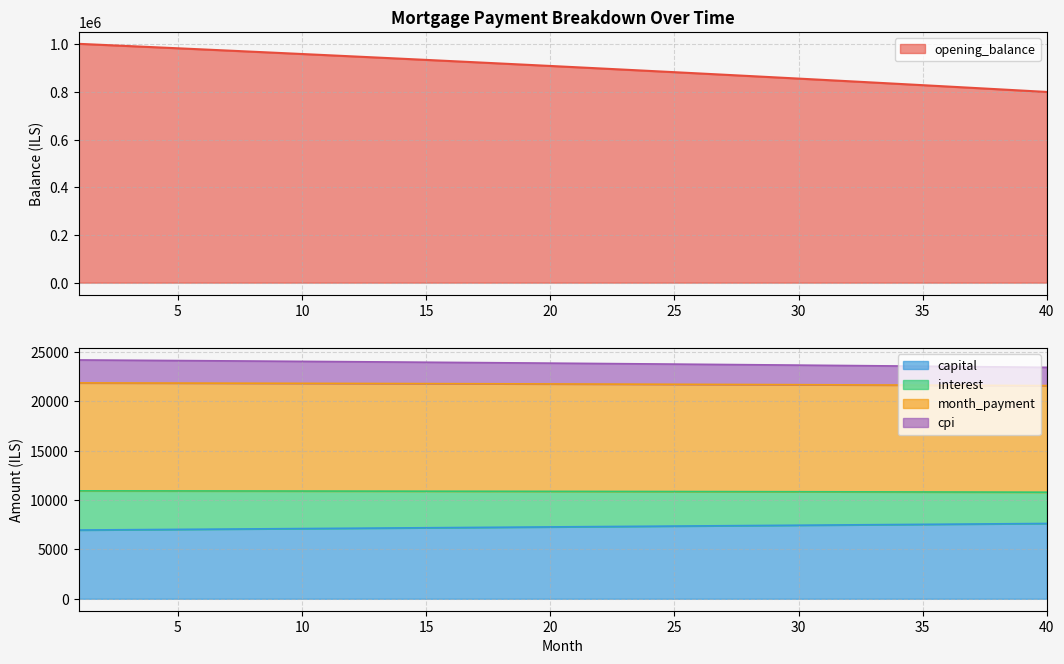

At which category does the chart reach its minimum across all series?

1